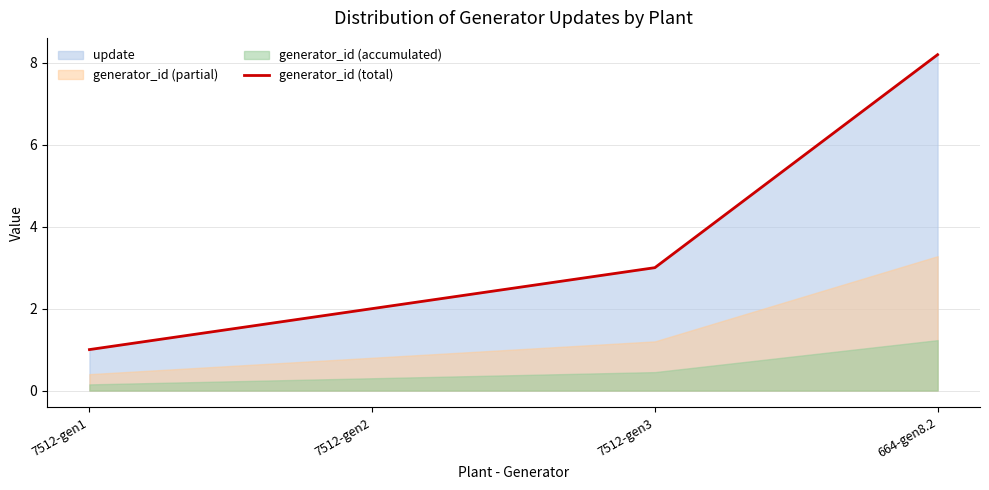

What is the label of the 4th point from the left?

664-gen8.2